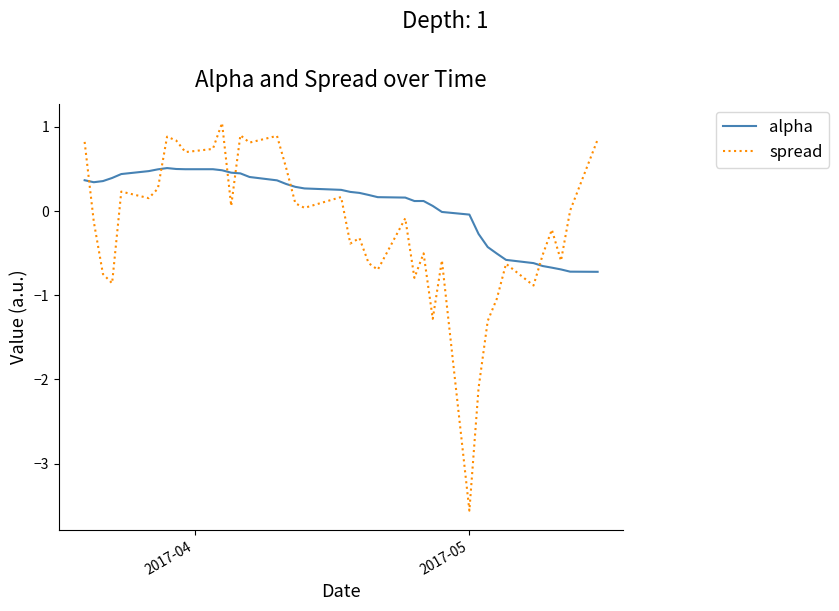

List the series in order of their overall mean, lowest first.

spread, alpha